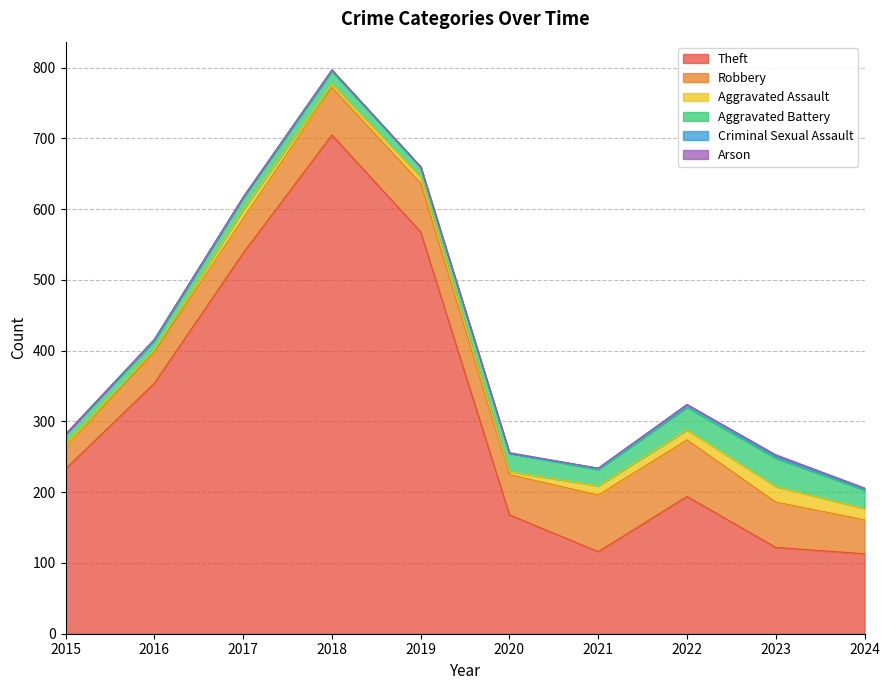

Where does the Robbery series first go above 64?

2018